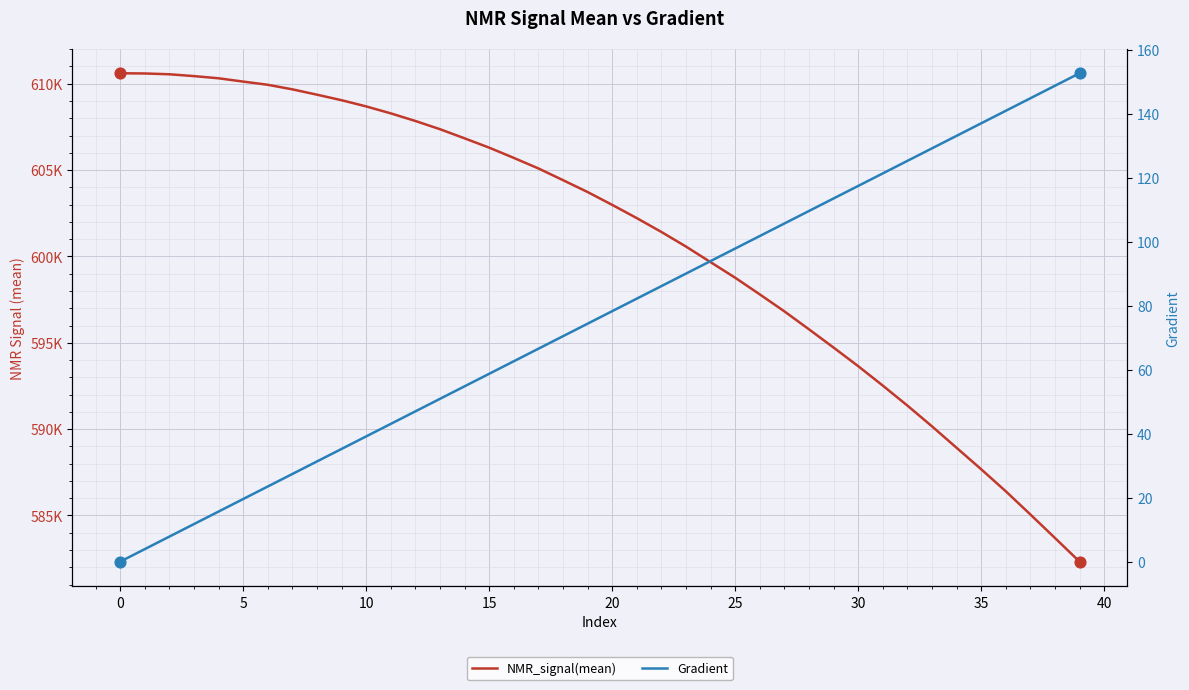

What is the total value across all series at 37?

585206.9